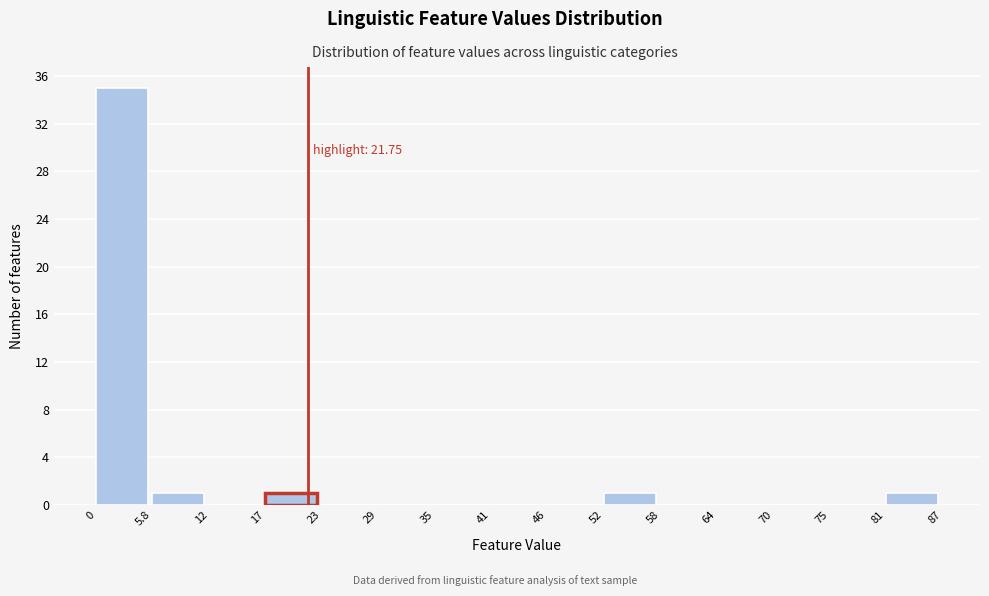

Which range on the x-axis has the tallest bar?

0 to 5.8